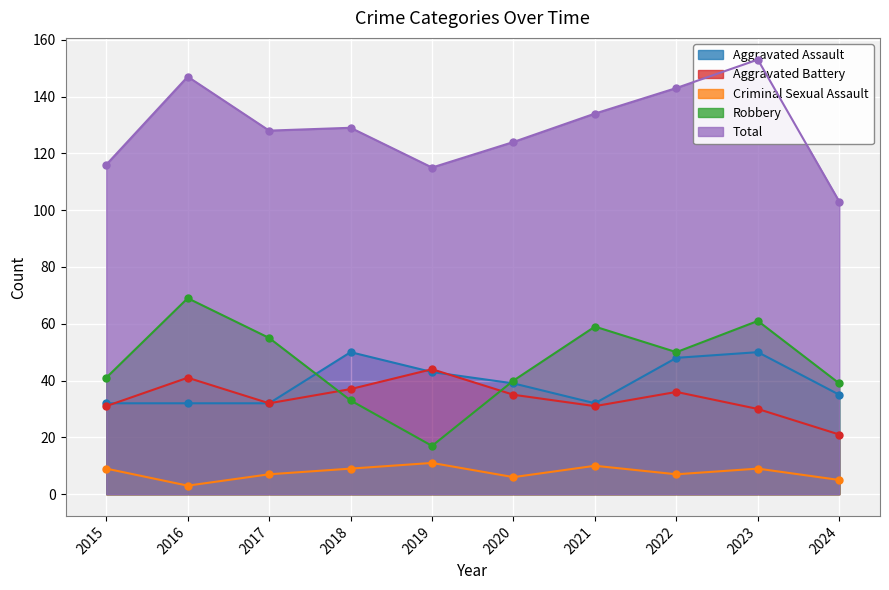

True or false: Robbery and Aggravated Battery cross at least once.

True